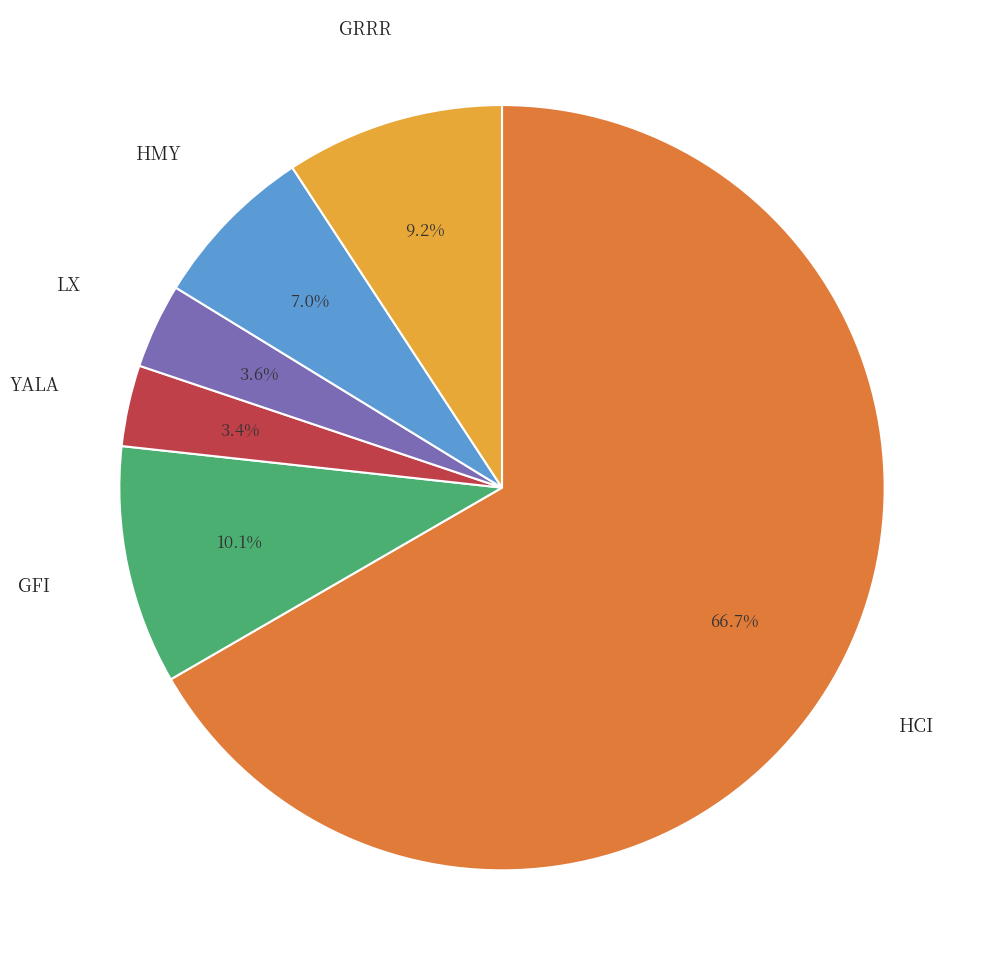

Is there any slice that represents more than half of the pie?

Yes